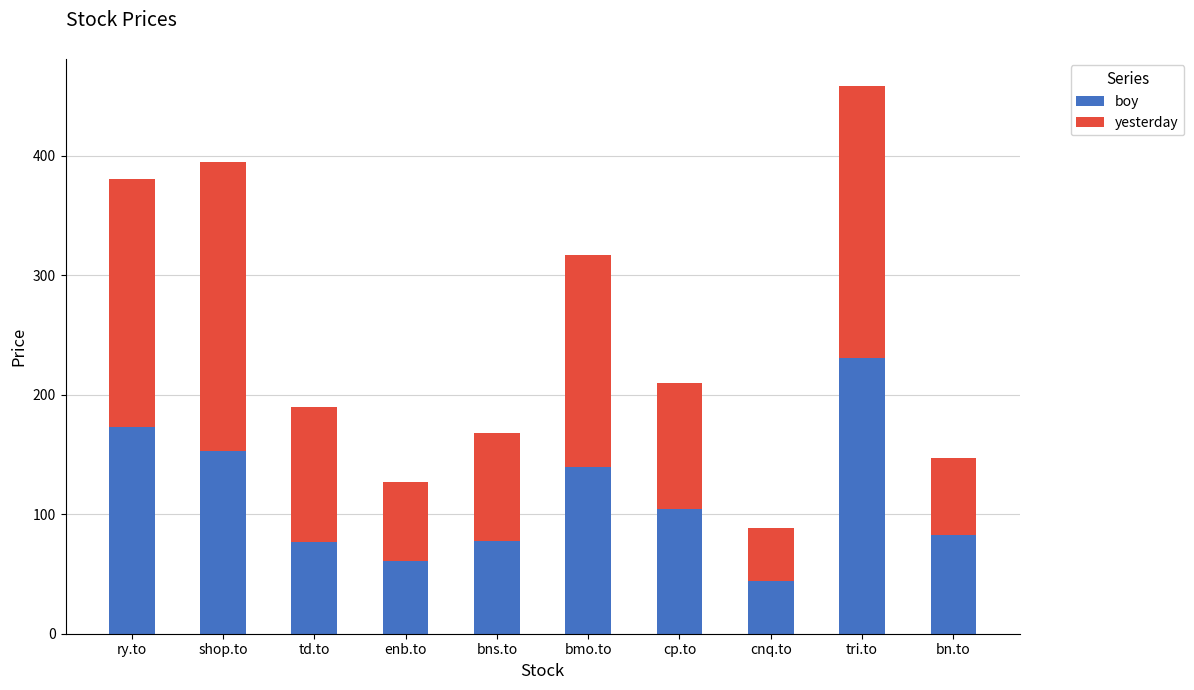

What are all the series names shown in the legend?

boy, yesterday